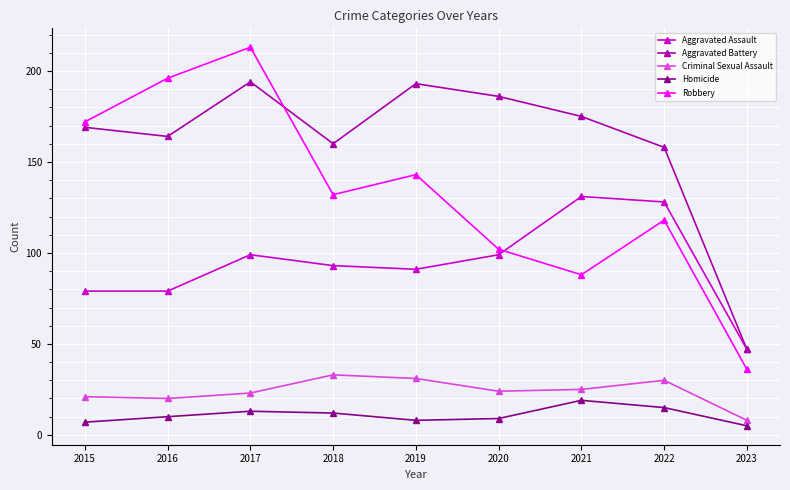

What is the sum of all Homicide values?

98